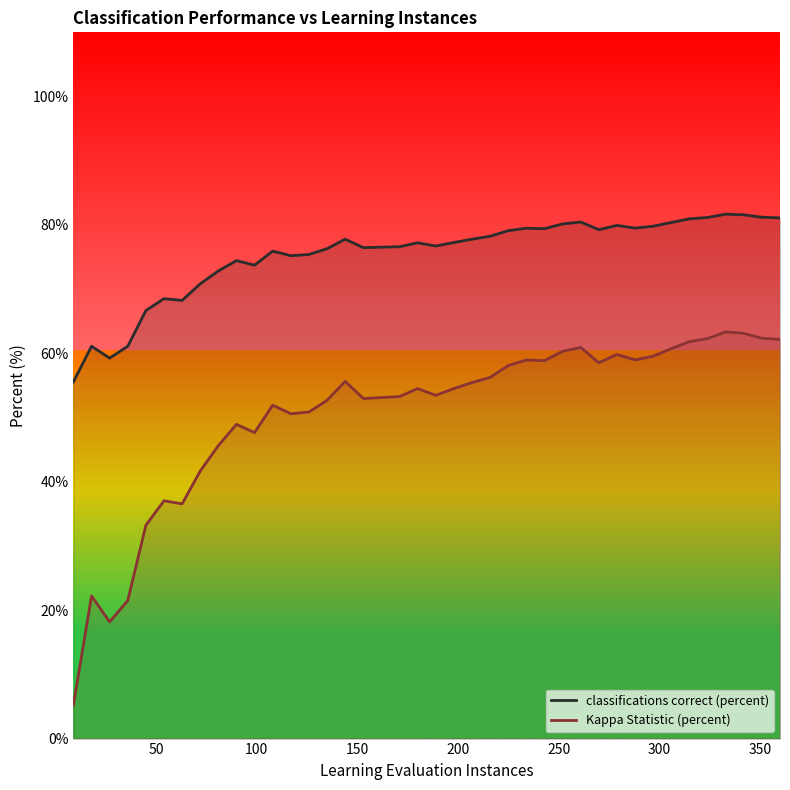

What is the average value of the classifications correct (percent) series?

75.4